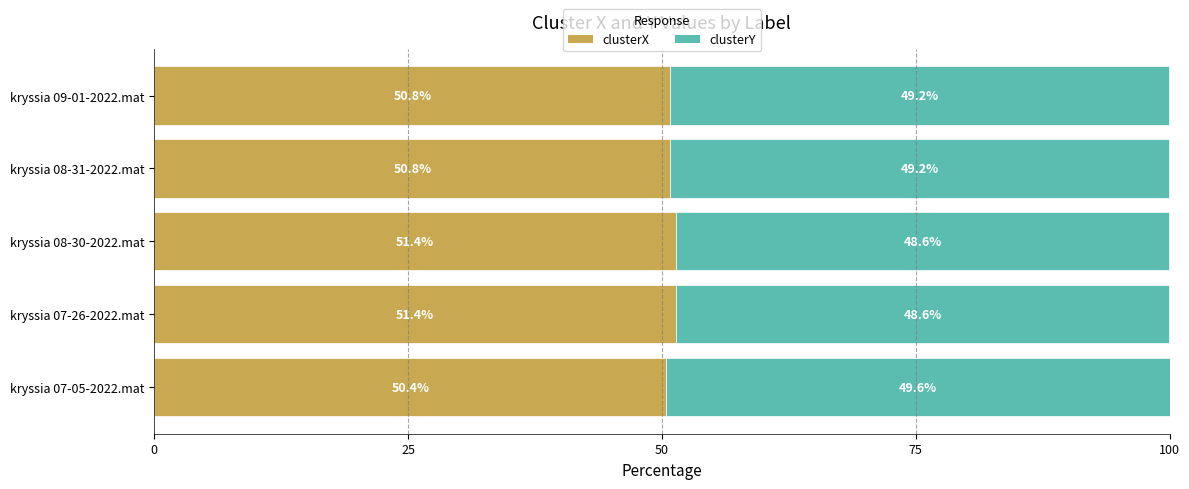

What is the difference between the second highest and second lowest values in the clusterX series?

0.5